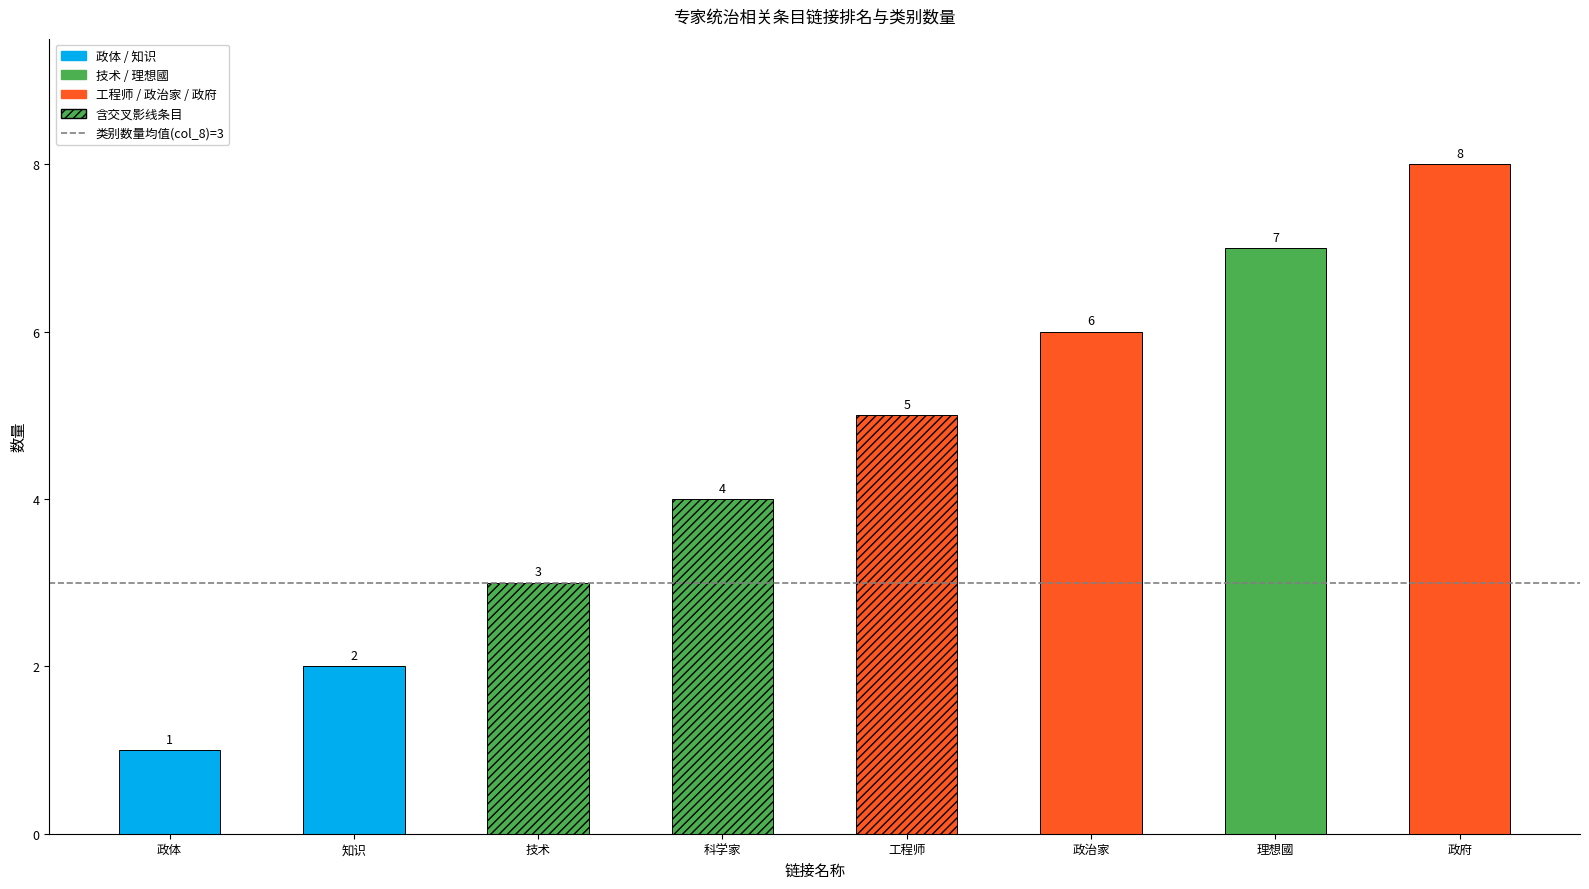

Reading right to left, what are all the values shown in this chart?

8	7	6	5	4	3	2	1